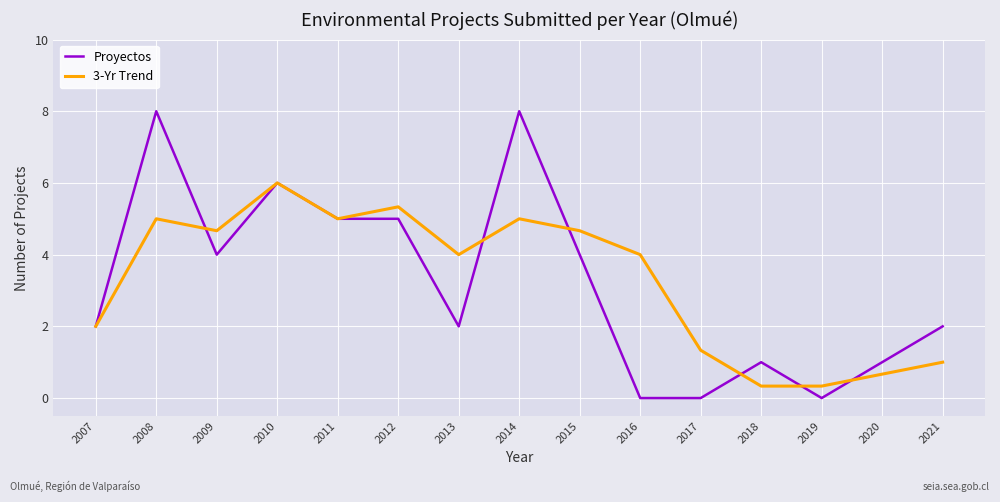

How many lines are shown in the chart?

2